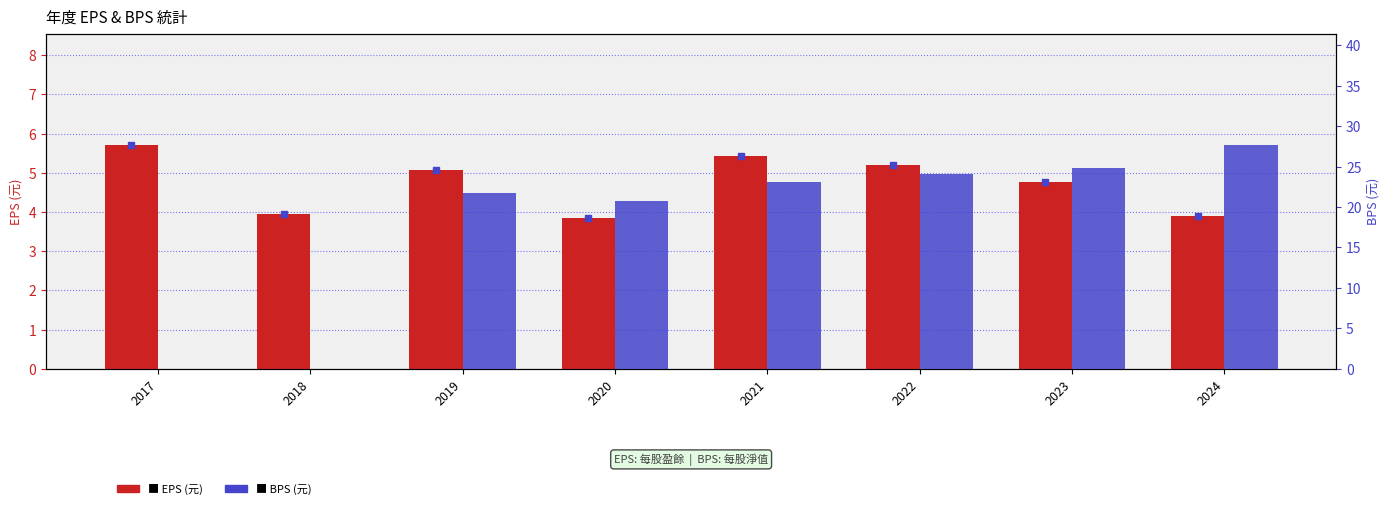

Count the number of categories in the chart.

8